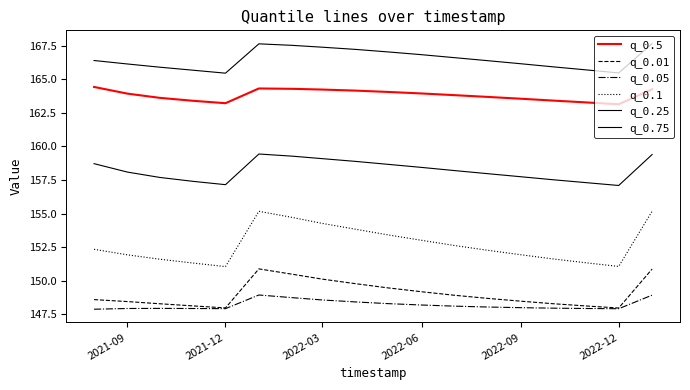

Does the chart display data point markers on the line(s)?

No